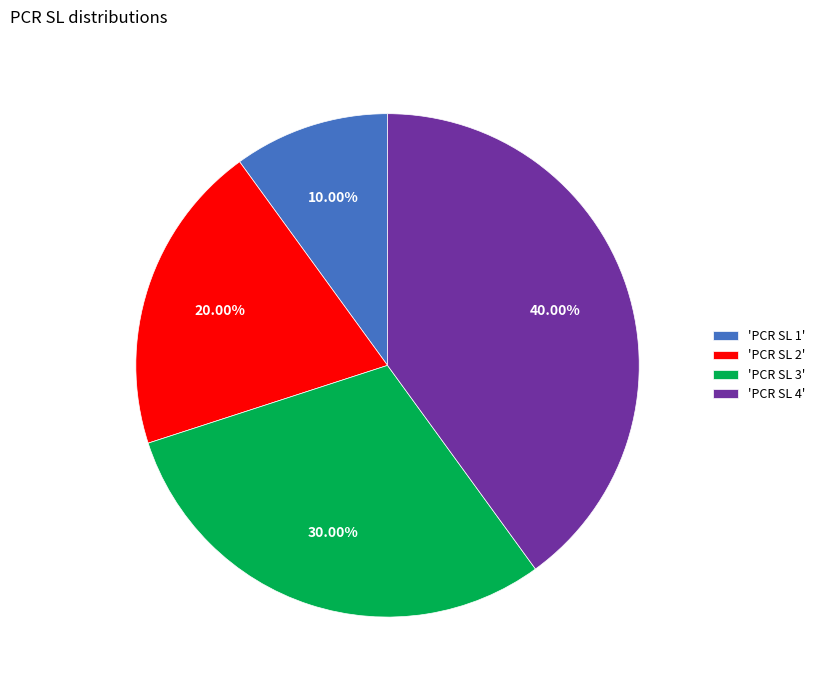

Combined, do 'PCR SL 2' and 'PCR SL 4' account for over 50%?

Yes